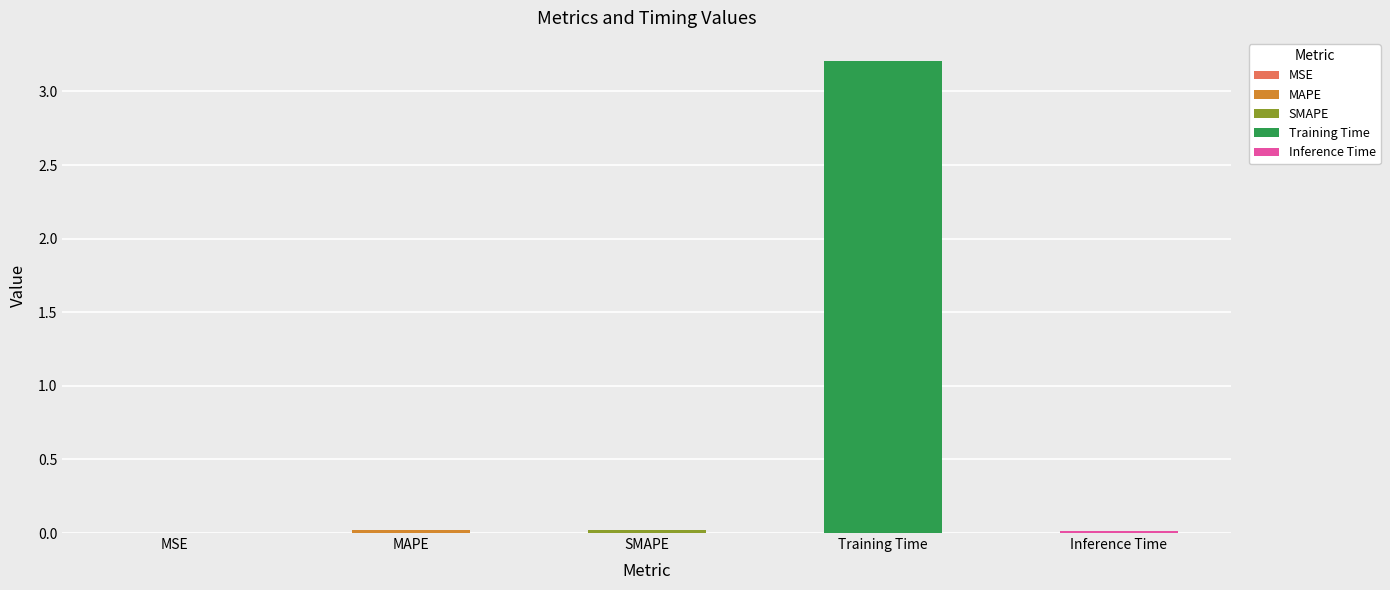

What is the sum of all values?

3.3